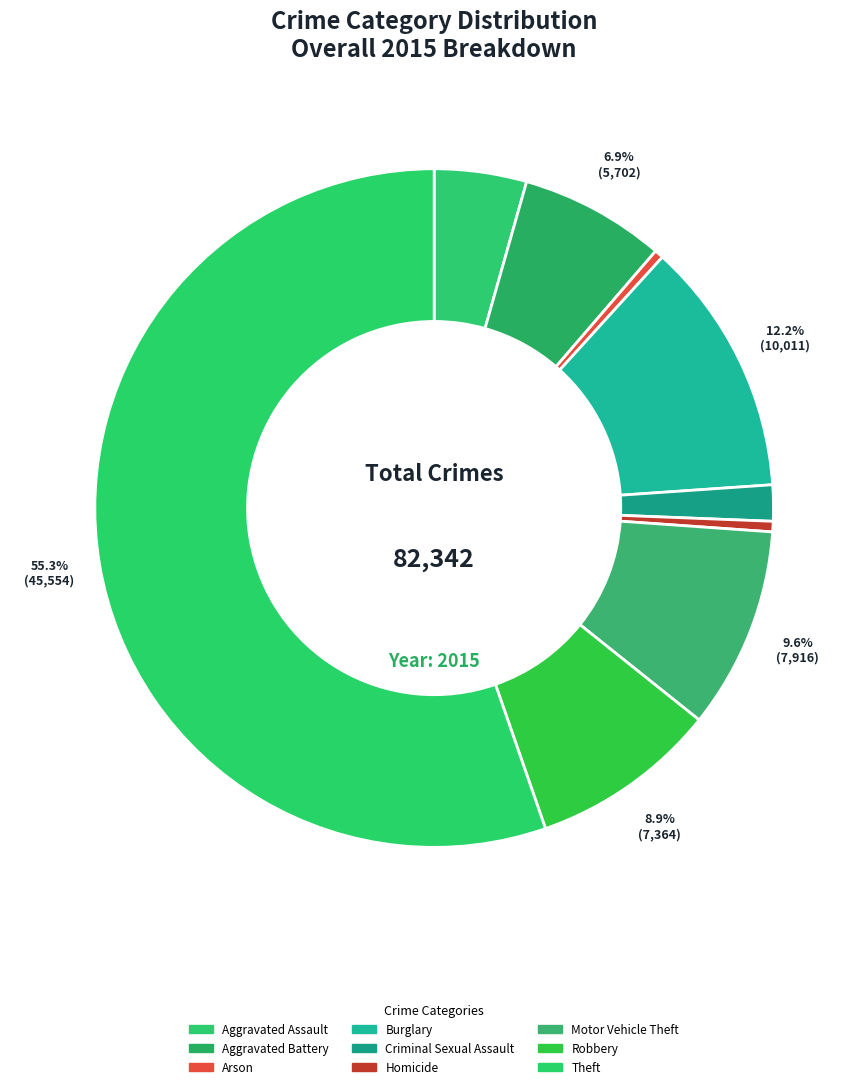

The Criminal Sexual Assault slice represents 2% of the pie. True or false?

True